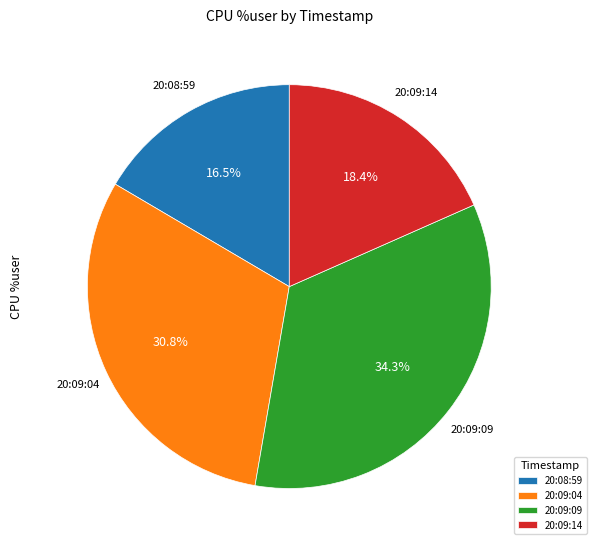

Is 20:09:04 the majority of the pie?

No